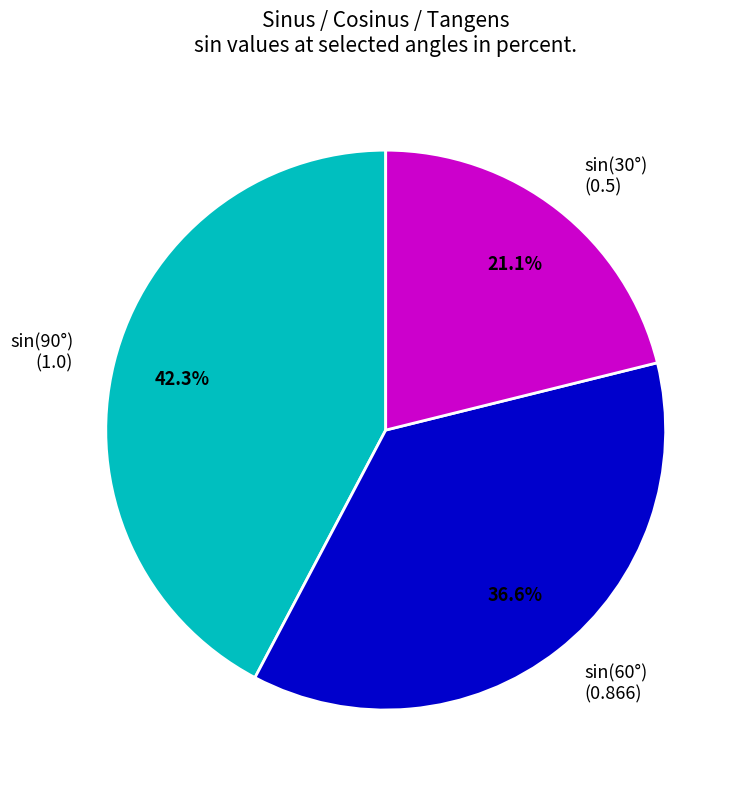

Does sin(90°) (1.0) represent more than half of the total?

No